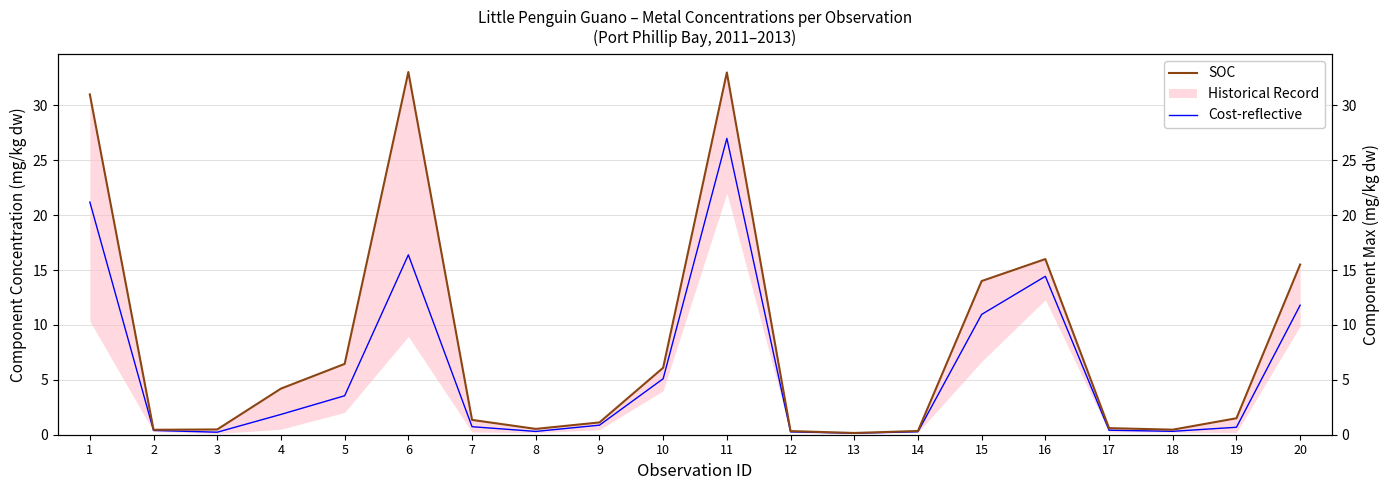

Is the value of SOC at 5 greater than the value of Cost-reflective at 6?

No